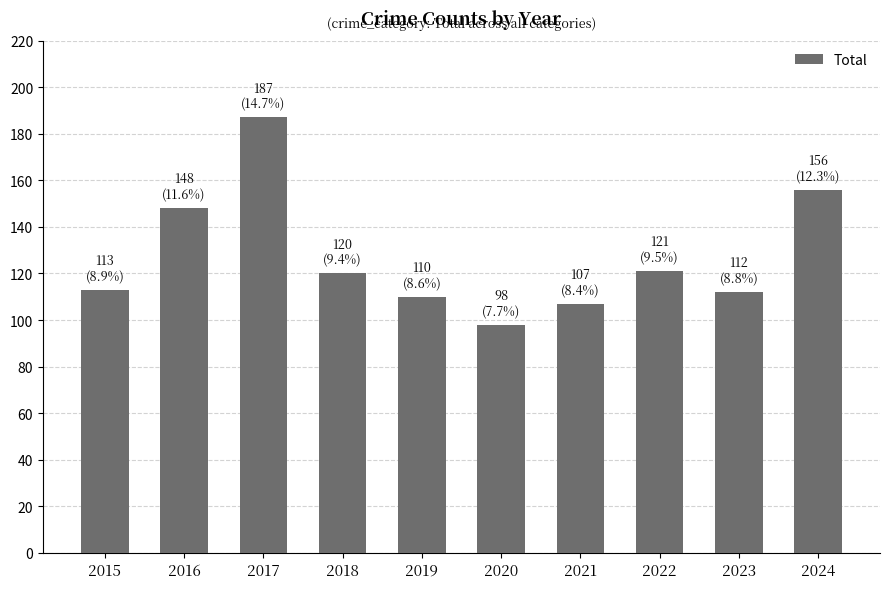

Reading right to left, what are all the values shown in this chart?

2024=156	2023=112	2022=121	2021=107	2020=98	2019=110	2018=120	2017=187	2016=148	2015=113